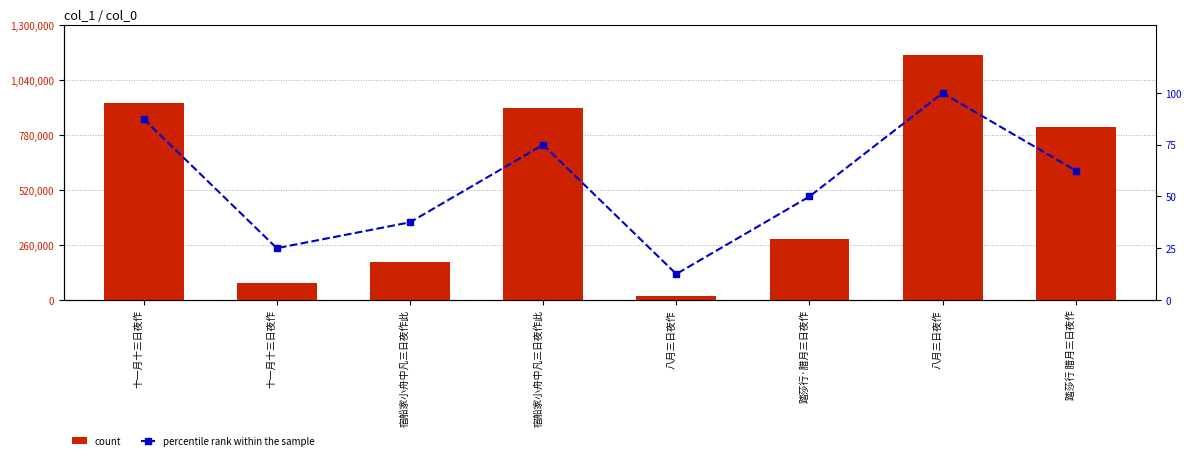

At how many categories does at least one series exceed 862304?

3